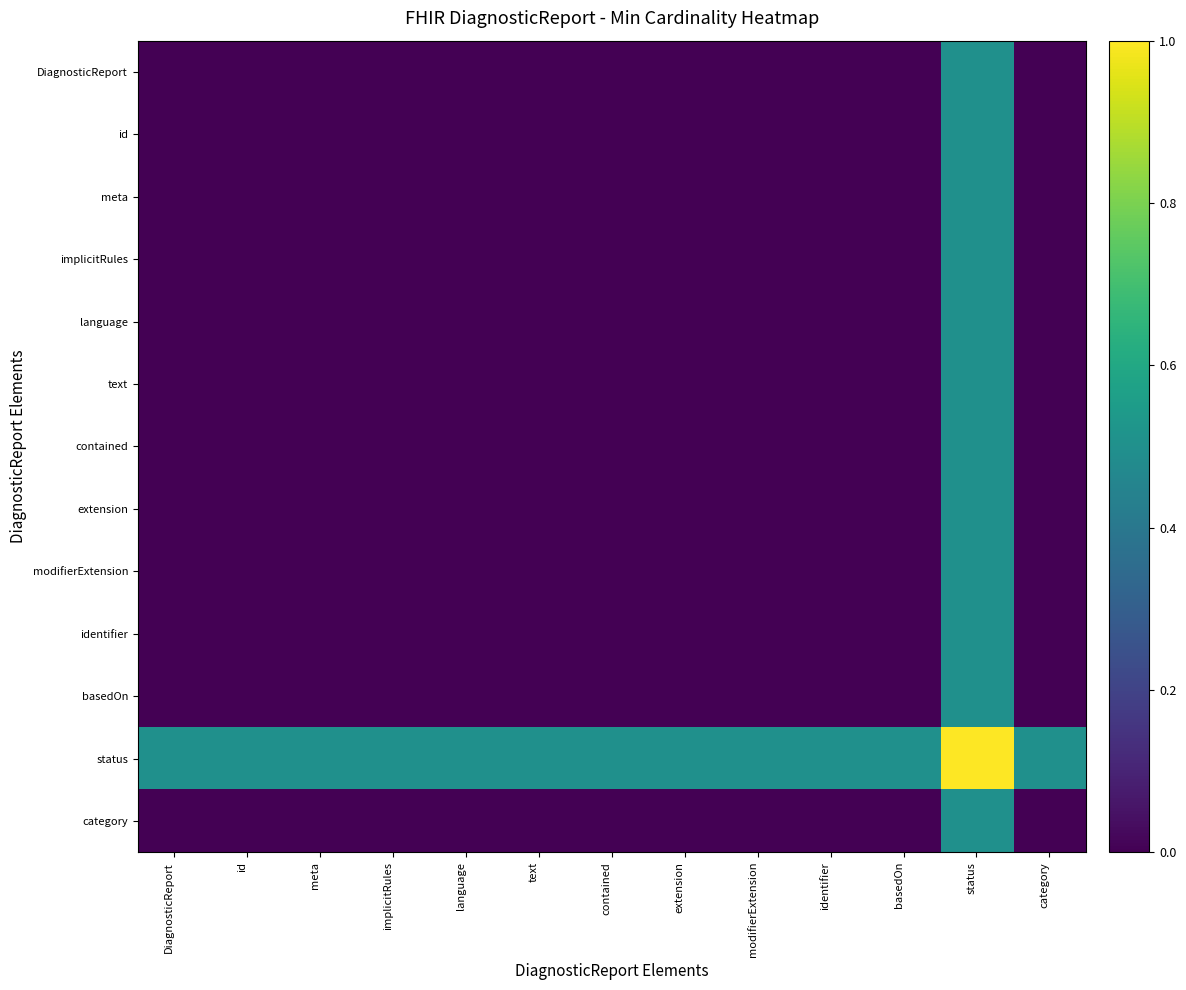

Reading left to right, list all the values displayed in this chart.

DiagnosticReport: DiagnosticReport=0.0	id=0.0	meta=0.0	implicitRules=0.0	language=0.0	text=0.0	contained=0.0	extension=0.0	modifierExtension=0.0	identifier=0.0	basedOn=0.0	status=0.5	category=0.0
id: DiagnosticReport=0.0	id=0.0	meta=0.0	implicitRules=0.0	language=0.0	text=0.0	contained=0.0	extension=0.0	modifierExtension=0.0	identifier=0.0	basedOn=0.0	status=0.5	category=0.0
meta: DiagnosticReport=0.0	id=0.0	meta=0.0	implicitRules=0.0	language=0.0	text=0.0	contained=0.0	extension=0.0	modifierExtension=0.0	identifier=0.0	basedOn=0.0	status=0.5	category=0.0
implicitRules: DiagnosticReport=0.0	id=0.0	meta=0.0	implicitRules=0.0	language=0.0	text=0.0	contained=0.0	extension=0.0	modifierExtension=0.0	identifier=0.0	basedOn=0.0	status=0.5	category=0.0
language: DiagnosticReport=0.0	id=0.0	meta=0.0	implicitRules=0.0	language=0.0	text=0.0	contained=0.0	extension=0.0	modifierExtension=0.0	identifier=0.0	basedOn=0.0	status=0.5	category=0.0
text: DiagnosticReport=0.0	id=0.0	meta=0.0	implicitRules=0.0	language=0.0	text=0.0	contained=0.0	extension=0.0	modifierExtension=0.0	identifier=0.0	basedOn=0.0	status=0.5	category=0.0
contained: DiagnosticReport=0.0	id=0.0	meta=0.0	implicitRules=0.0	language=0.0	text=0.0	contained=0.0	extension=0.0	modifierExtension=0.0	identifier=0.0	basedOn=0.0	status=0.5	category=0.0
extension: DiagnosticReport=0.0	id=0.0	meta=0.0	implicitRules=0.0	language=0.0	text=0.0	contained=0.0	extension=0.0	modifierExtension=0.0	identifier=0.0	basedOn=0.0	status=0.5	category=0.0
modifierExtension: DiagnosticReport=0.0	id=0.0	meta=0.0	implicitRules=0.0	language=0.0	text=0.0	contained=0.0	extension=0.0	modifierExtension=0.0	identifier=0.0	basedOn=0.0	status=0.5	category=0.0
identifier: DiagnosticReport=0.0	id=0.0	meta=0.0	implicitRules=0.0	language=0.0	text=0.0	contained=0.0	extension=0.0	modifierExtension=0.0	identifier=0.0	basedOn=0.0	status=0.5	category=0.0
basedOn: DiagnosticReport=0.0	id=0.0	meta=0.0	implicitRules=0.0	language=0.0	text=0.0	contained=0.0	extension=0.0	modifierExtension=0.0	identifier=0.0	basedOn=0.0	status=0.5	category=0.0
status: DiagnosticReport=0.5	id=0.5	meta=0.5	implicitRules=0.5	language=0.5	text=0.5	contained=0.5	extension=0.5	modifierExtension=0.5	identifier=0.5	basedOn=0.5	status=1.0	category=0.5
category: DiagnosticReport=0.0	id=0.0	meta=0.0	implicitRules=0.0	language=0.0	text=0.0	contained=0.0	extension=0.0	modifierExtension=0.0	identifier=0.0	basedOn=0.0	status=0.5	category=0.0